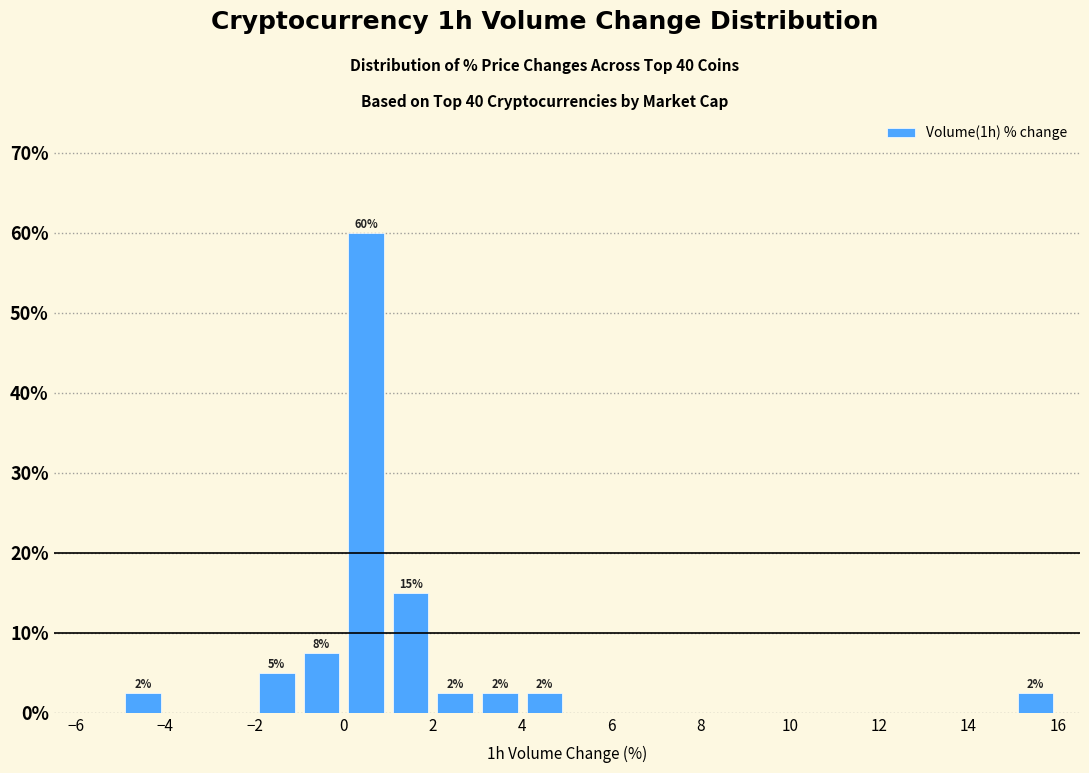

Over which range of the x-axis is the bar tallest?

0 to 1